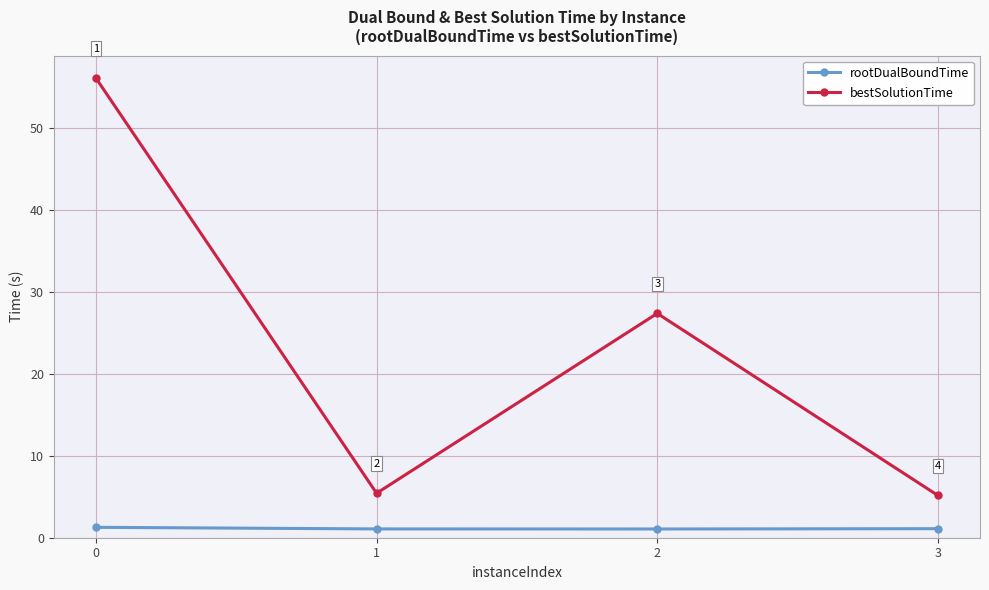

At which category does rootDualBoundTime reach its first local valley?

2